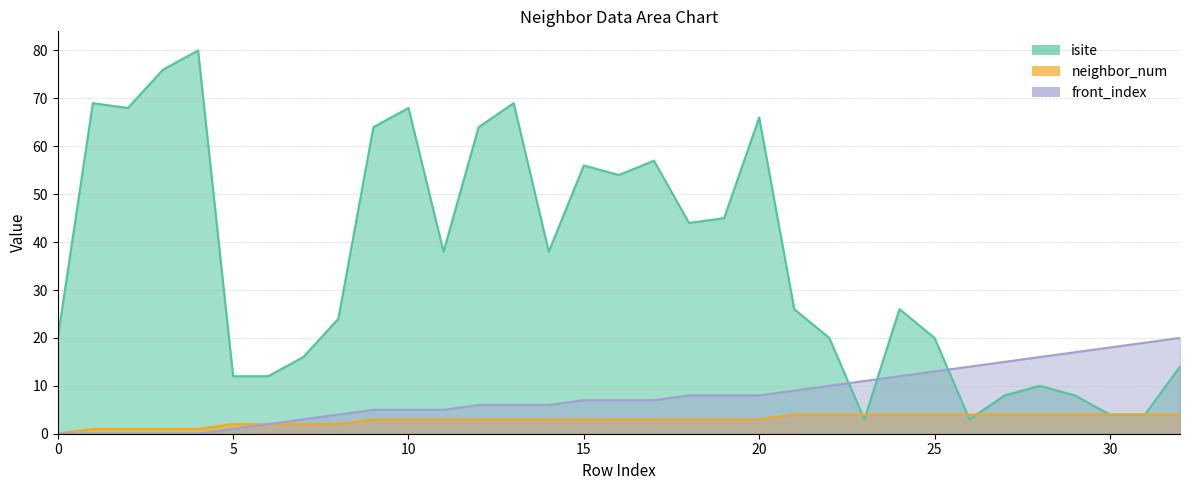

True or false: neighbor_num has more than 0 points higher than both neighbors.

False